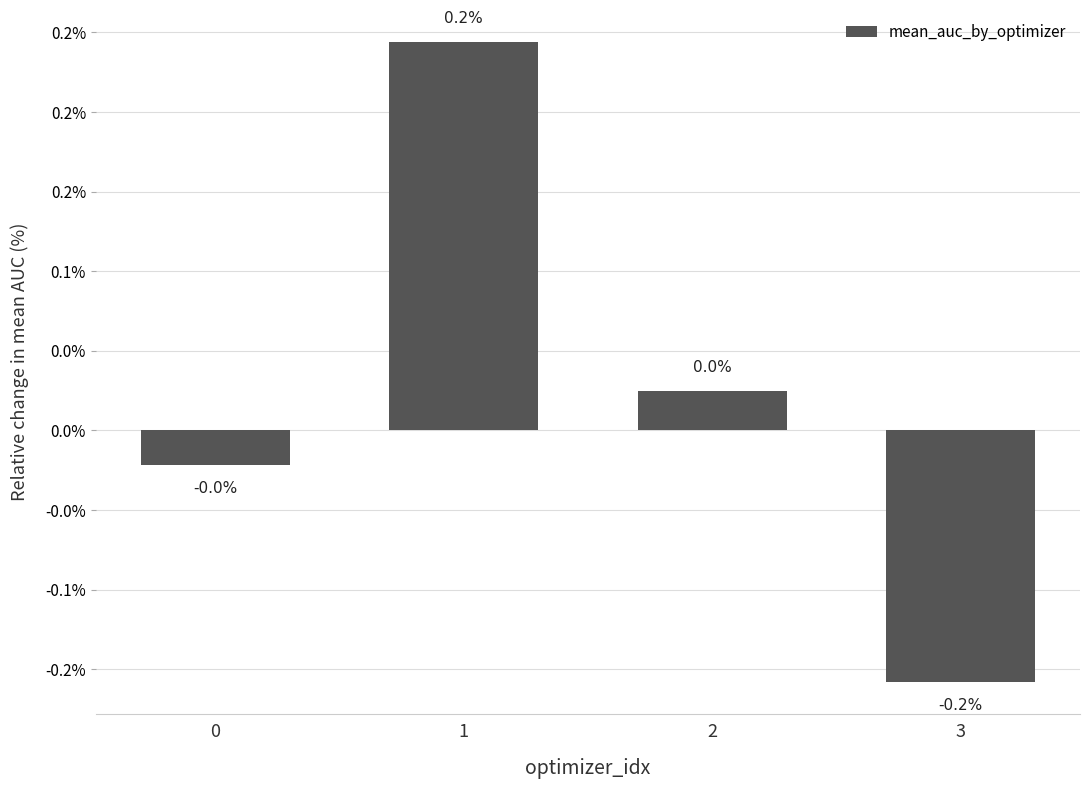

Does the chart contain any negative values?

Yes